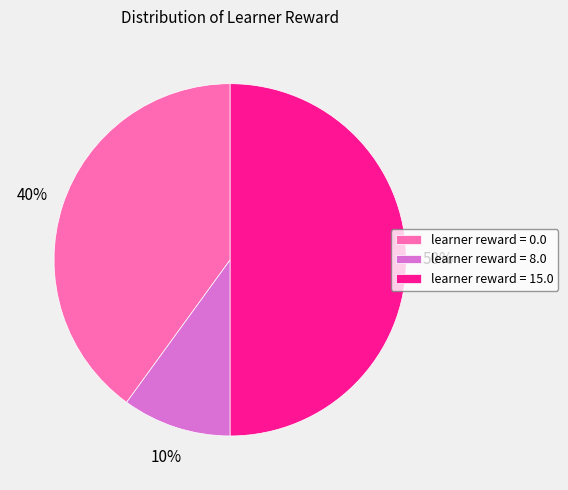

To the nearest percent, what is the difference between the learner reward = 0.0 and learner reward = 8.0 slice percentages?

30%